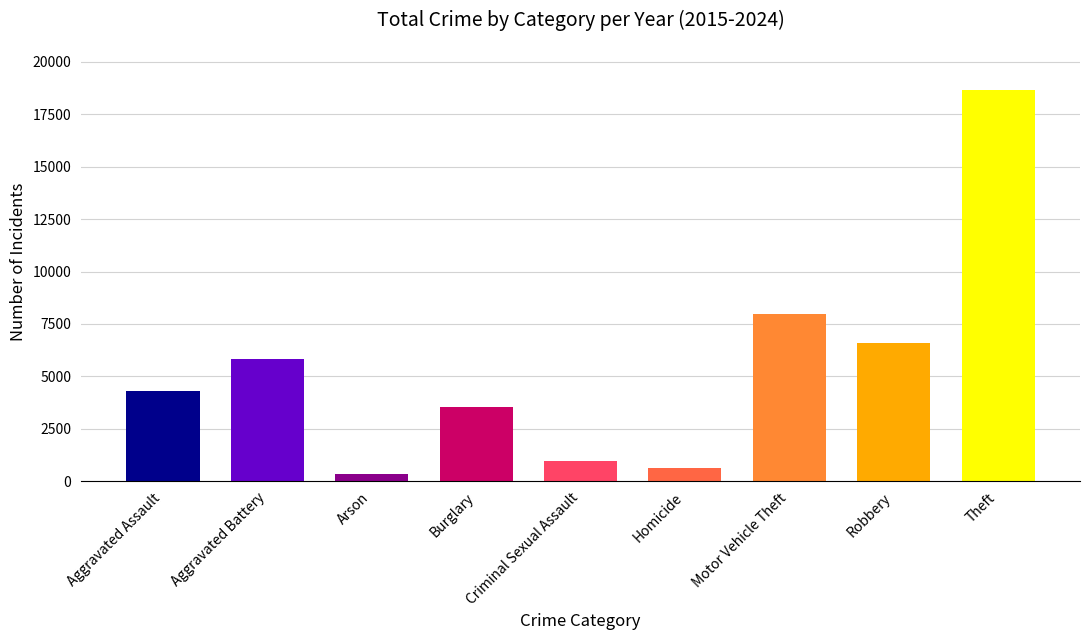

What is the ratio of the value at Aggravated Assault to the value at Arson?

11.9